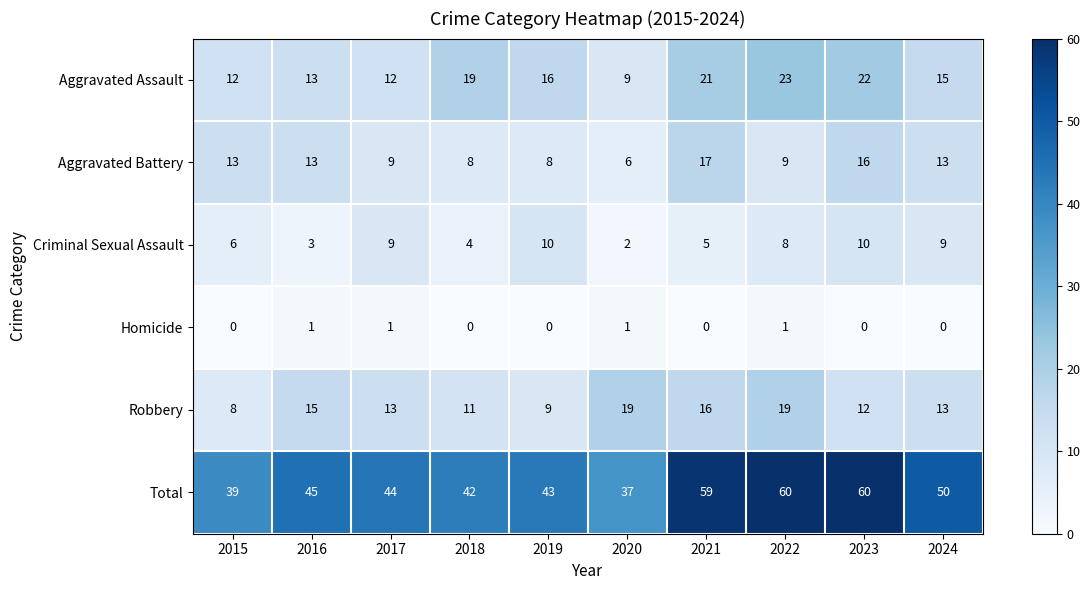

What is the greatest value displayed?

60